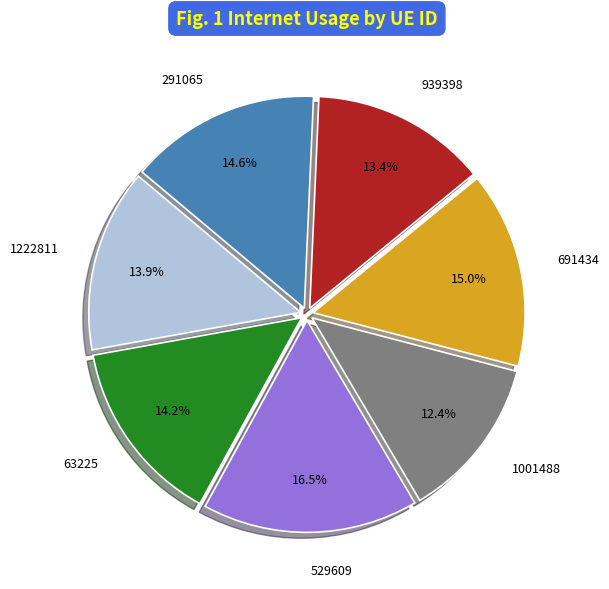

Which slice is the smallest?

1001488